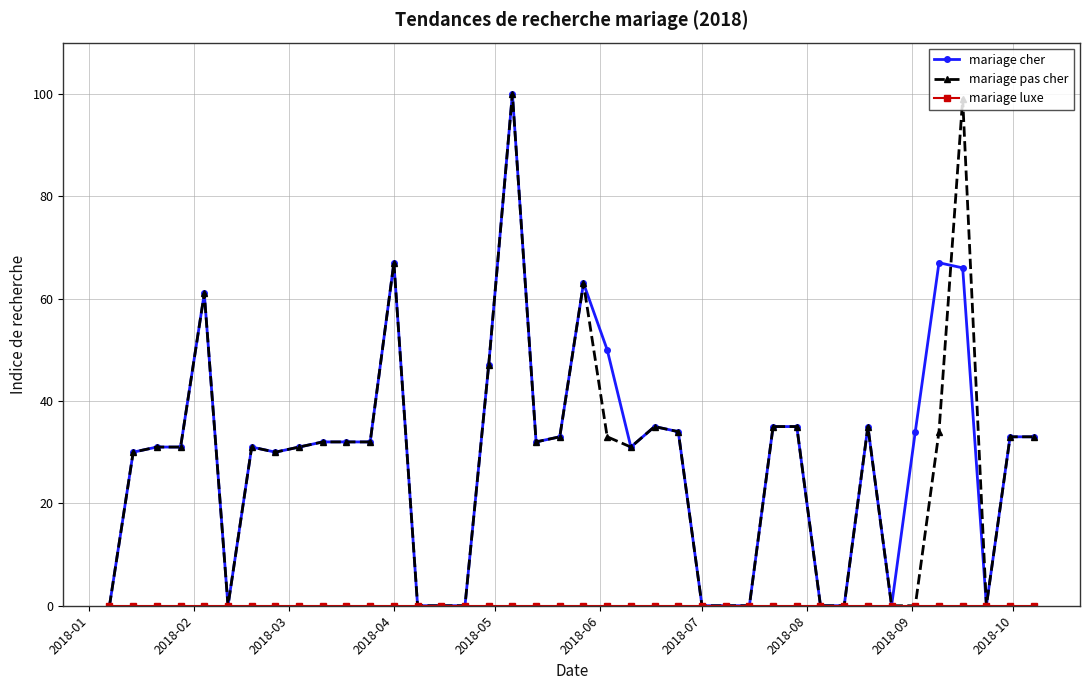

What is the value of the mariage cher point at the 39th from the left?

33